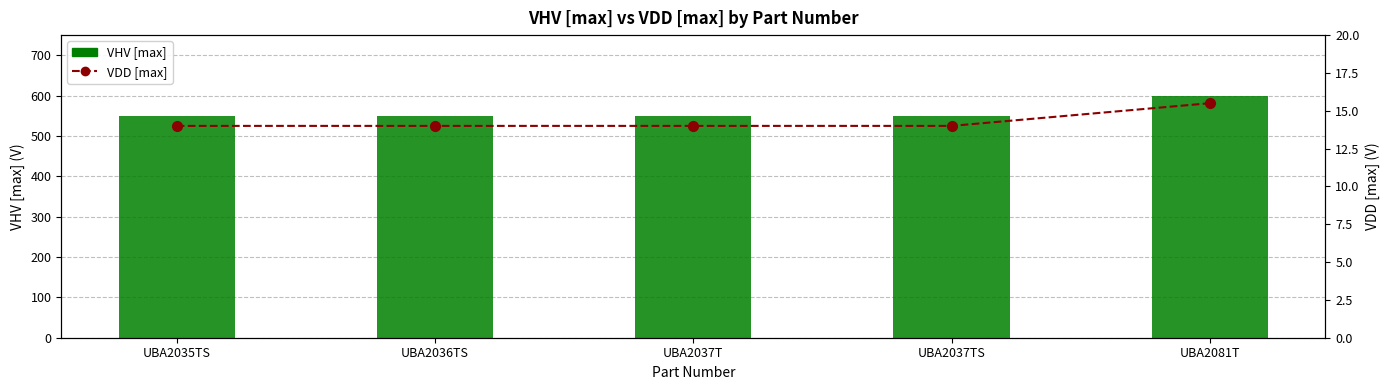

List the series in order of their peak value, highest first.

VHV [max], VDD [max]